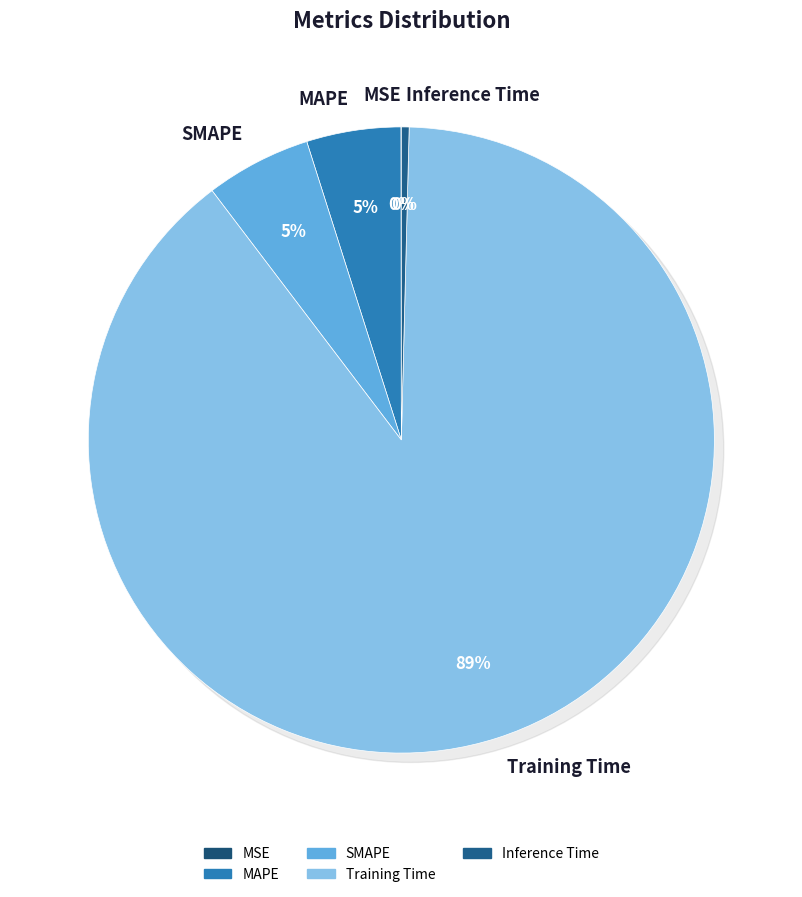

Combined, what portion of the pie is SMAPE and MAPE?

10.3%